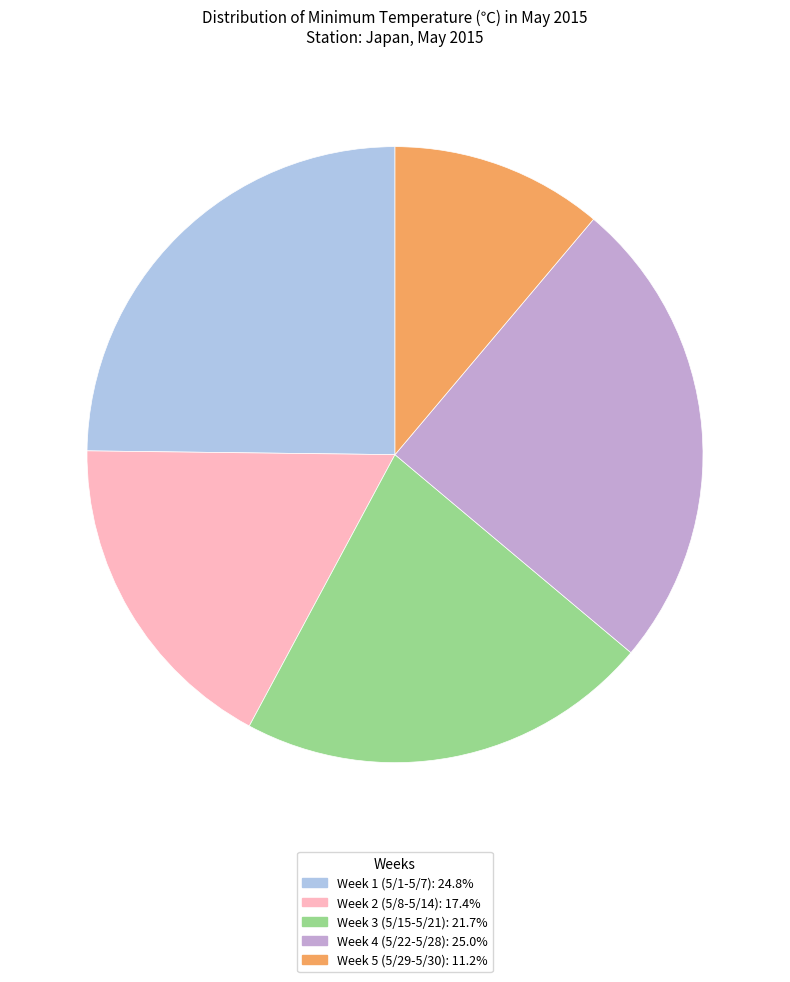

Is there a majority slice in this chart?

No